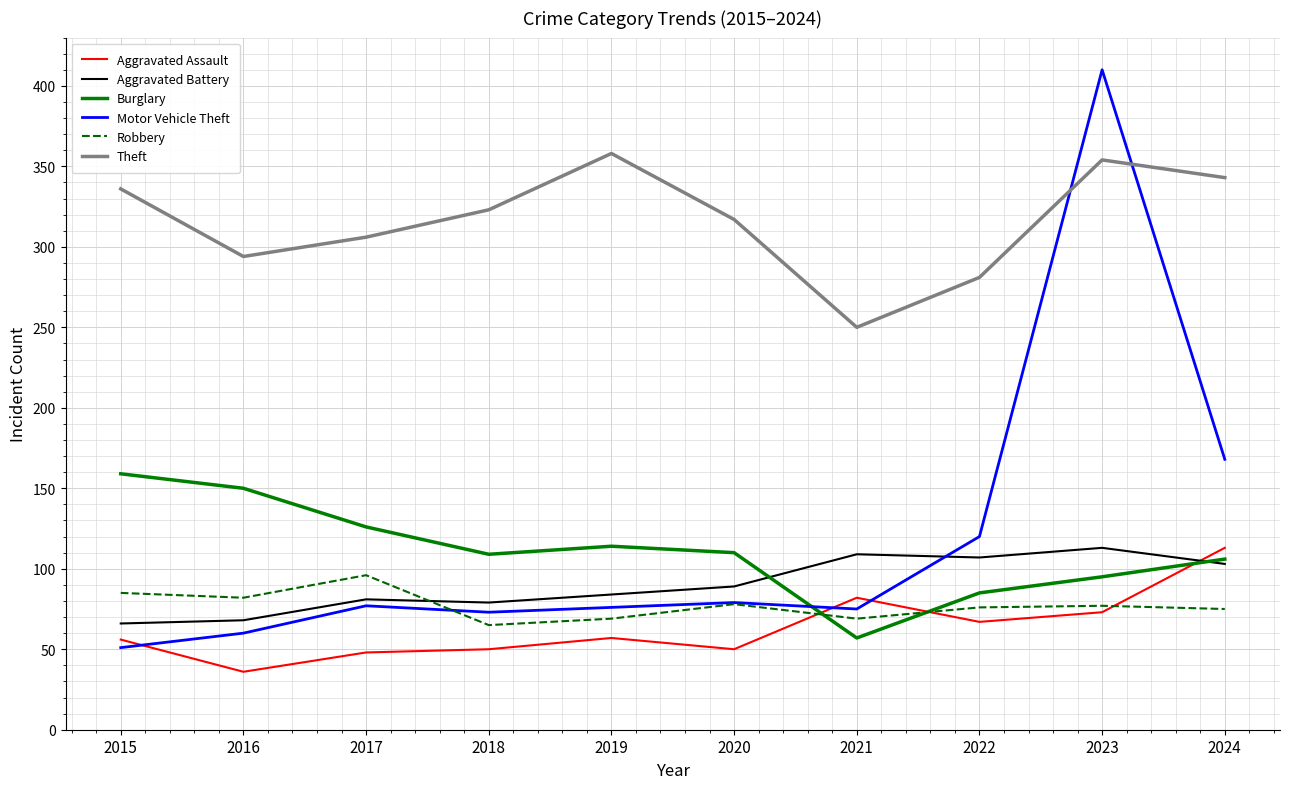

What is the approximate value of Aggravated Battery at 2023, to the nearest 5?

115